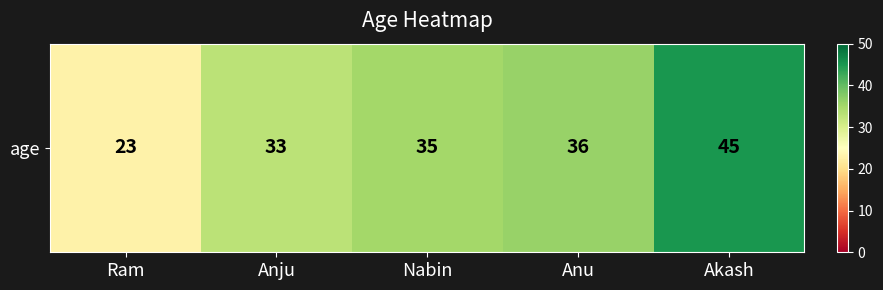

What is the difference between the second highest and minimum values?

13